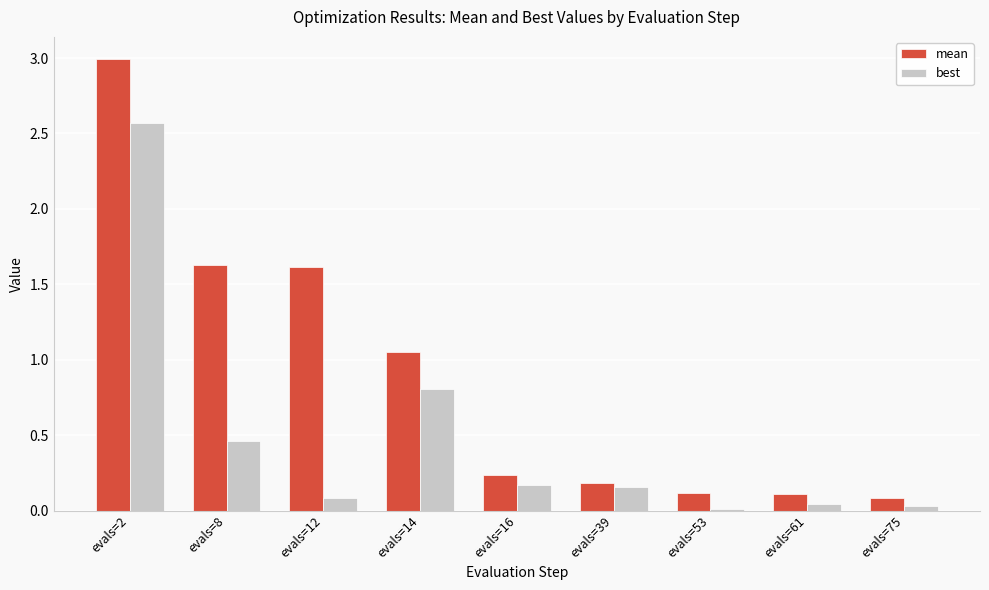

The best series shows 0.8 at evals=8. True or false?

False